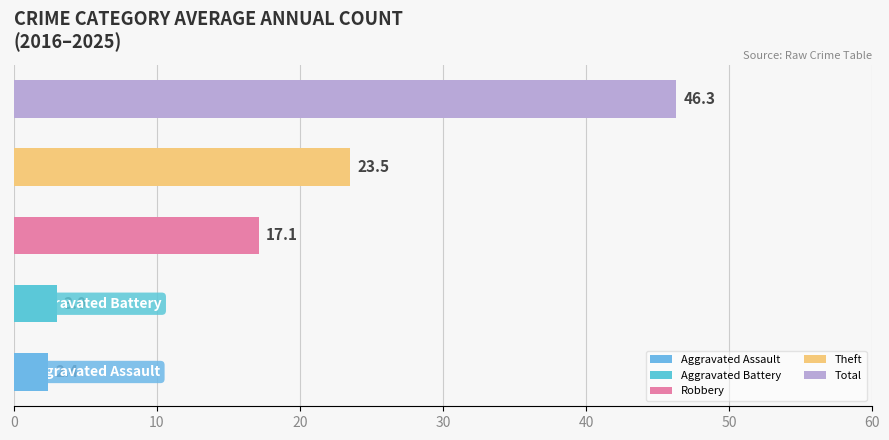

The Aggravated Assault series shows 0 at 7. True or false?

False